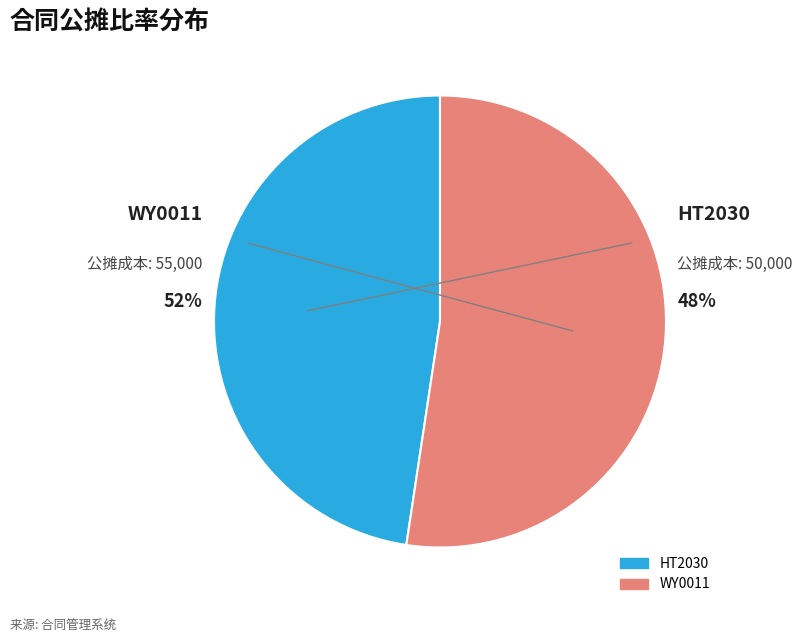

Rank the categories by value from lowest to highest.

HT2030, WY0011